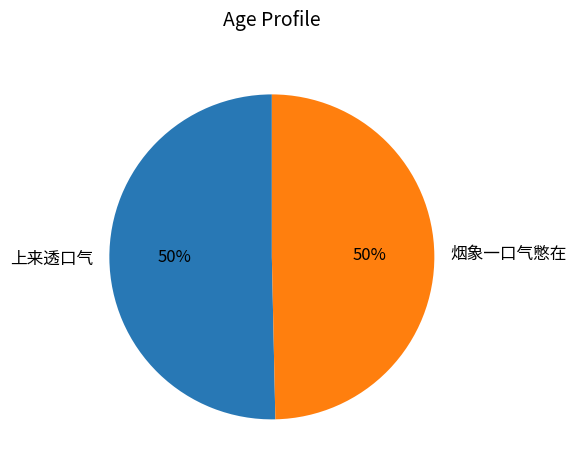

How many slices are in this pie chart?

2